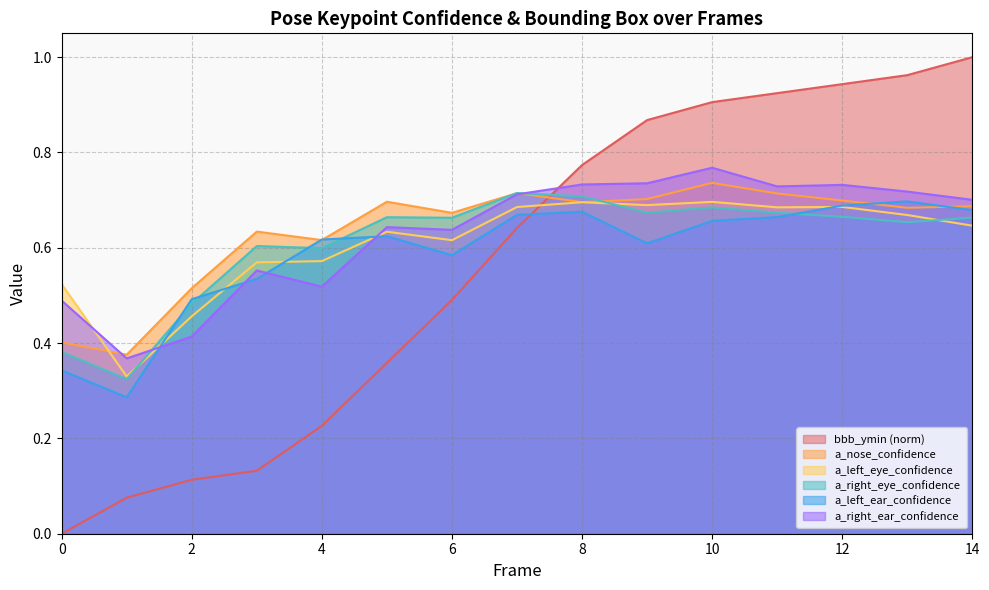

Reading right to left, extract all data points from this chart.

bbb_ymin: 14=1.0	13=1.0	12=0.9	11=0.9	10=0.9	9=0.9	8=0.8	7=0.6	6=0.5	5=0.4	4=0.2	3=0.1	2=0.1	1=0.1	0=0.0
a_nose_confidence: 14=0.7	13=0.7	12=0.7	11=0.7	10=0.7	9=0.7	8=0.7	7=0.7	6=0.7	5=0.7	4=0.6	3=0.6	2=0.5	1=0.4	0=0.4
a_left_eye_confidence: 14=0.6	13=0.7	12=0.7	11=0.7	10=0.7	9=0.7	8=0.7	7=0.7	6=0.6	5=0.6	4=0.6	3=0.6	2=0.5	1=0.3	0=0.5
a_right_eye_confidence: 14=0.7	13=0.7	12=0.7	11=0.7	10=0.7	9=0.7	8=0.7	7=0.7	6=0.7	5=0.7	4=0.6	3=0.6	2=0.5	1=0.3	0=0.4
a_left_ear_confidence: 14=0.7	13=0.7	12=0.7	11=0.7	10=0.7	9=0.6	8=0.7	7=0.7	6=0.6	5=0.6	4=0.6	3=0.5	2=0.5	1=0.3	0=0.3
a_right_ear_confidence: 14=0.7	13=0.7	12=0.7	11=0.7	10=0.8	9=0.7	8=0.7	7=0.7	6=0.6	5=0.6	4=0.5	3=0.6	2=0.4	1=0.4	0=0.5